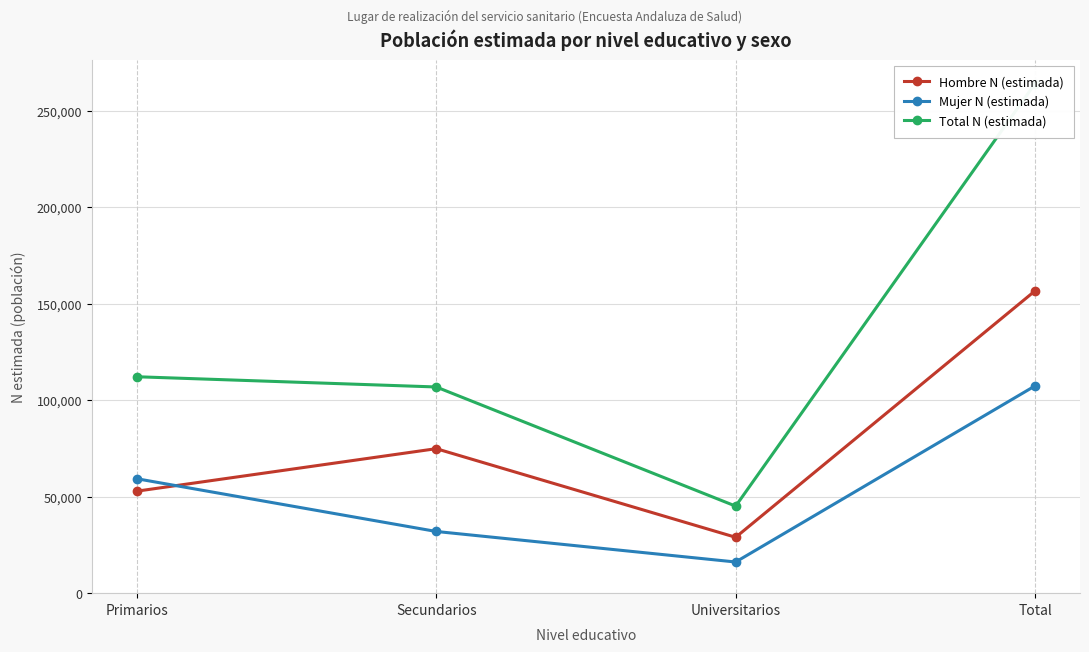

How many lines are shown in the chart?

3